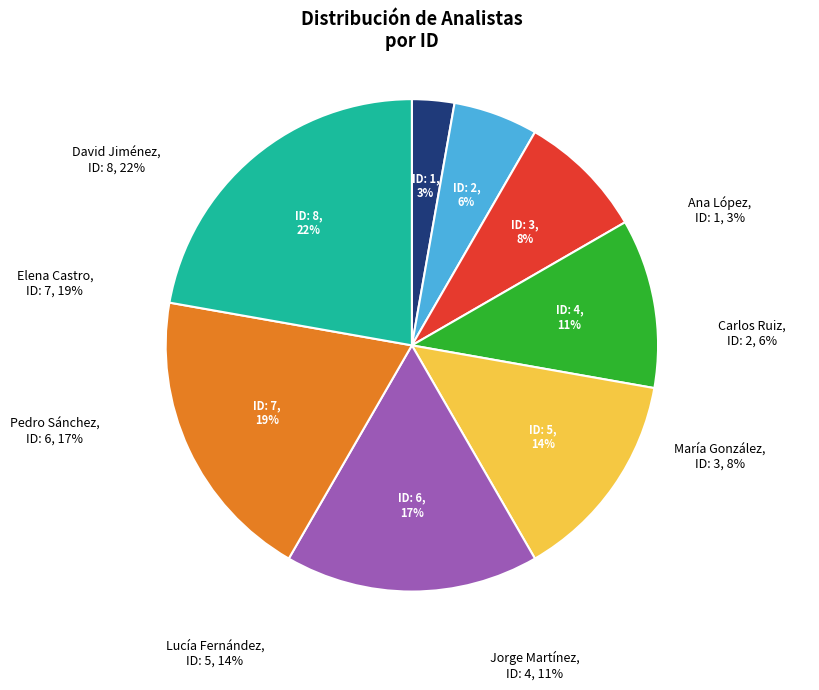

How many segments does this pie chart have?

8